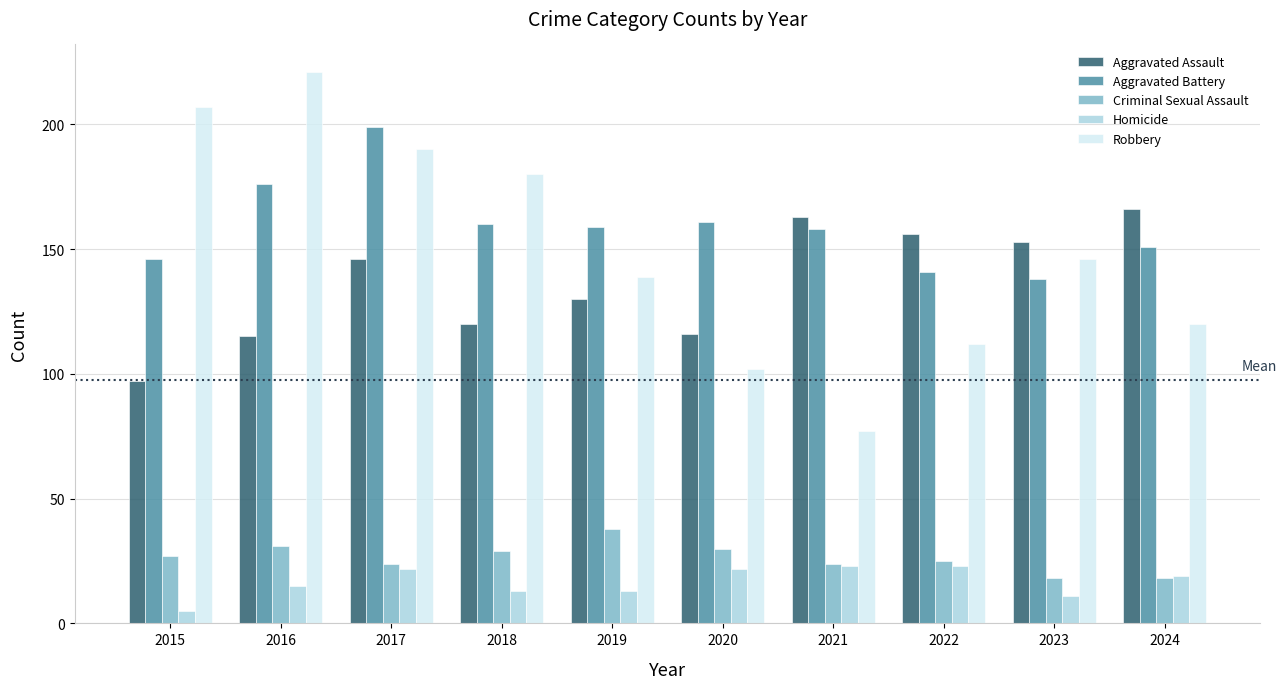

How many values in the Criminal Sexual Assault series are below 27?

5